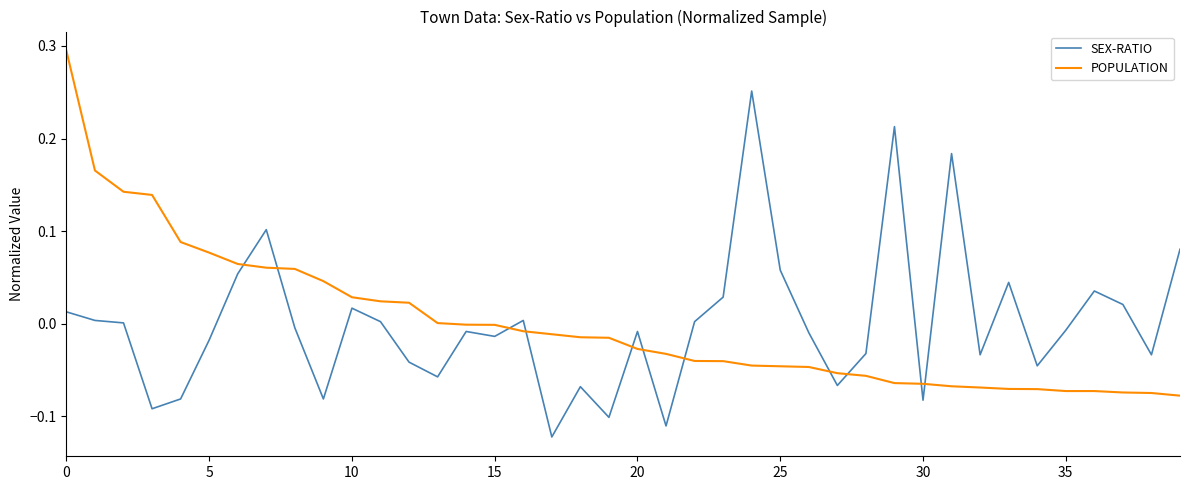

True or false: POPULATION and SEX-RATIO cross at least once.

True